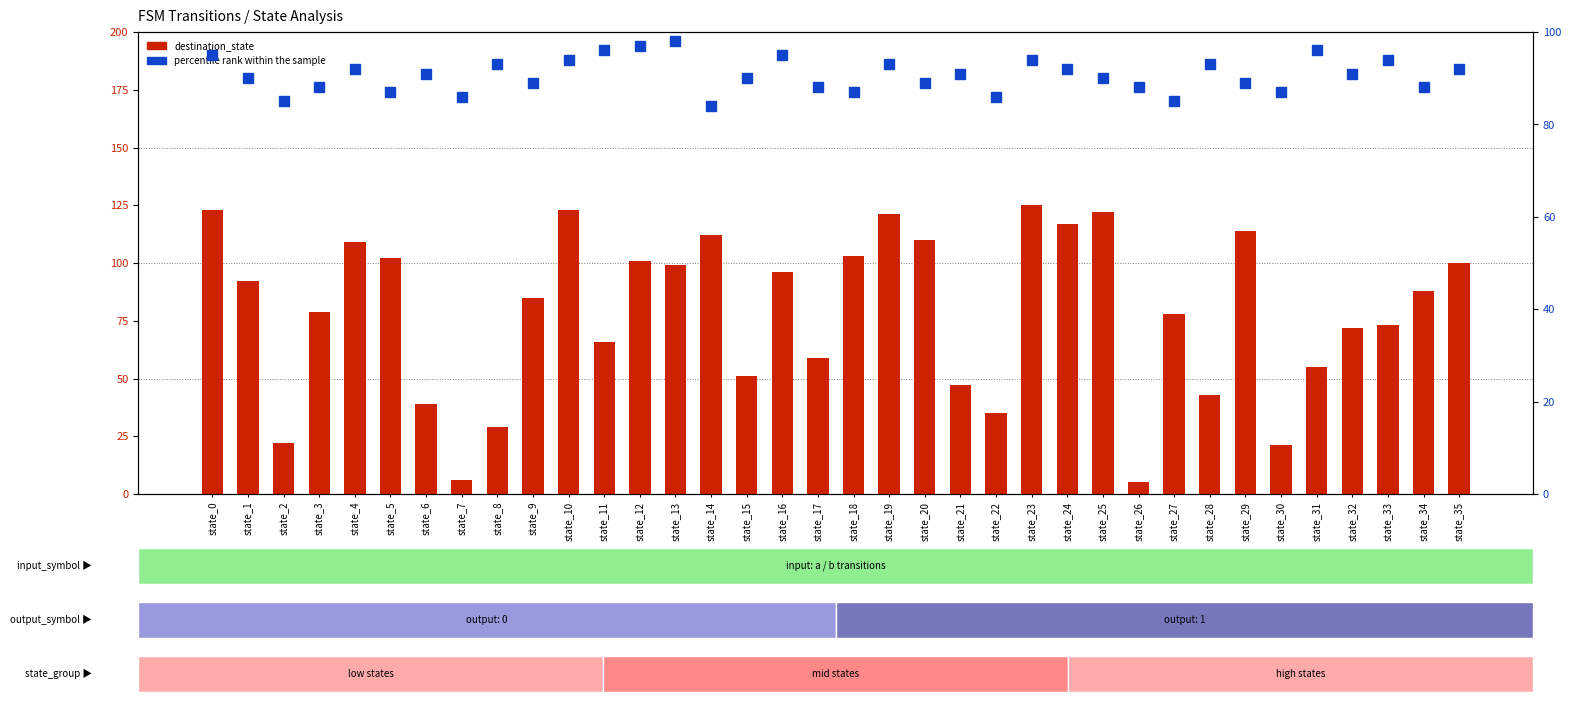

How many data points in destination_state are less than 88?

18